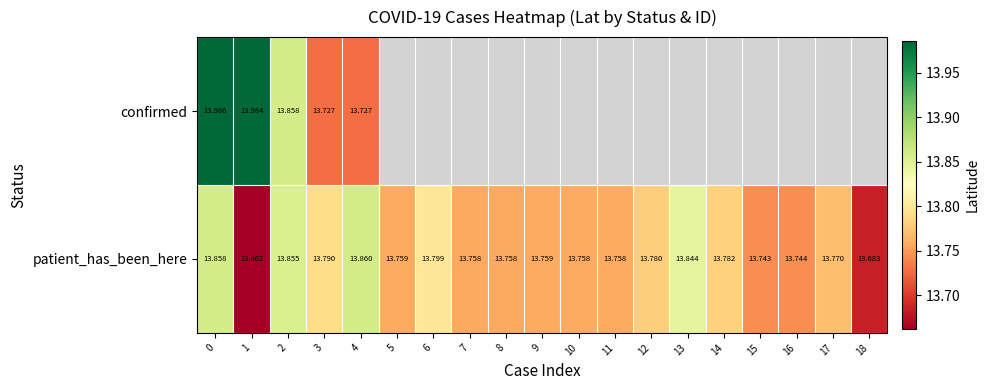

What is the greatest value displayed?

14.0